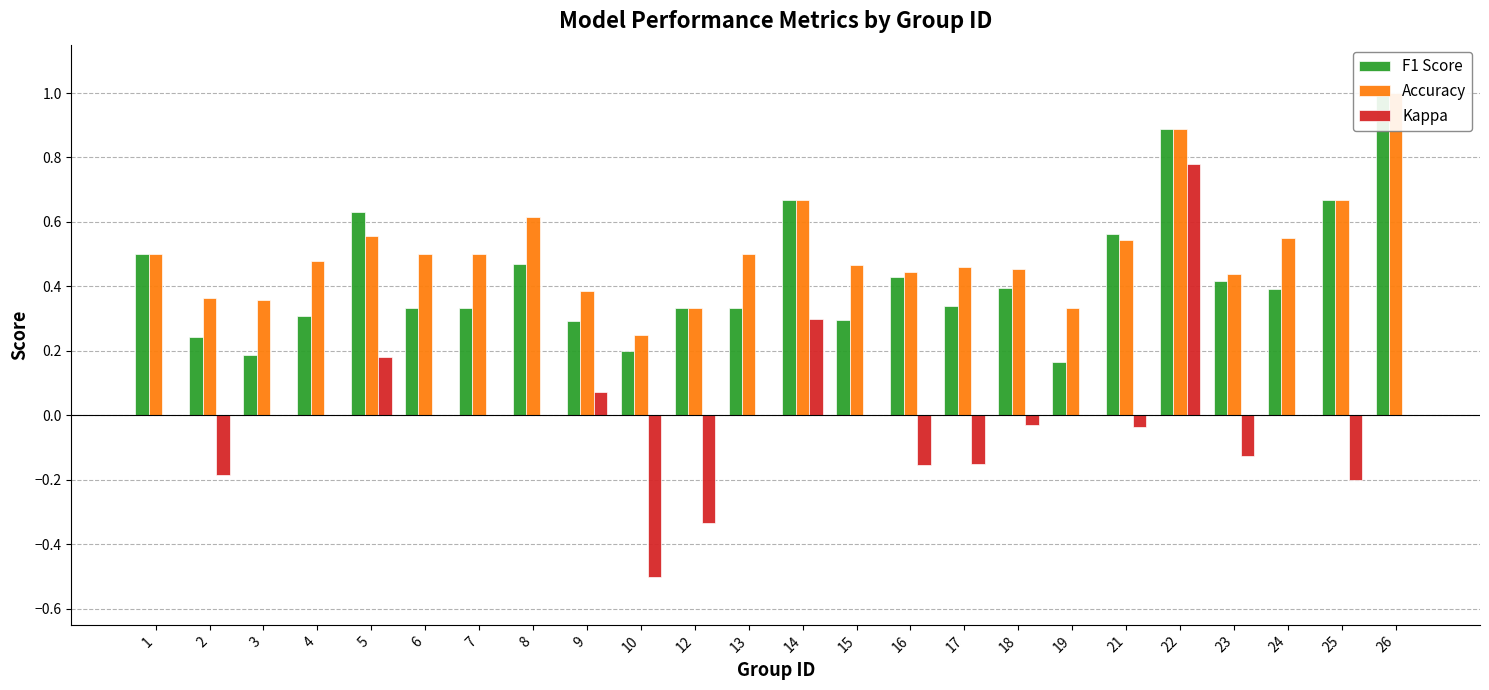

What are all the series names shown in the legend?

F1 Score, Accuracy, Kappa